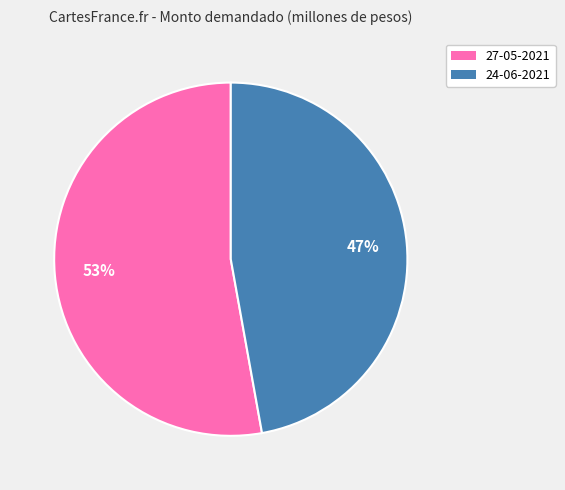

Which slice is the largest?

27-05-2021